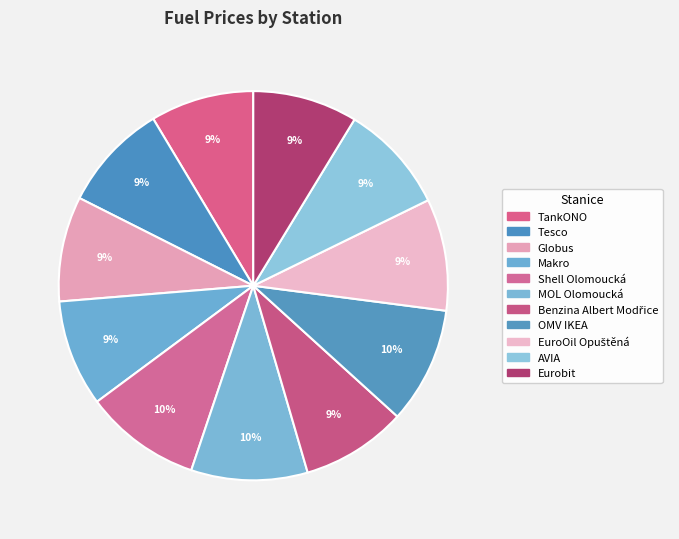

Approximately how many times larger is the value at Makro compared to AVIA?

1.0